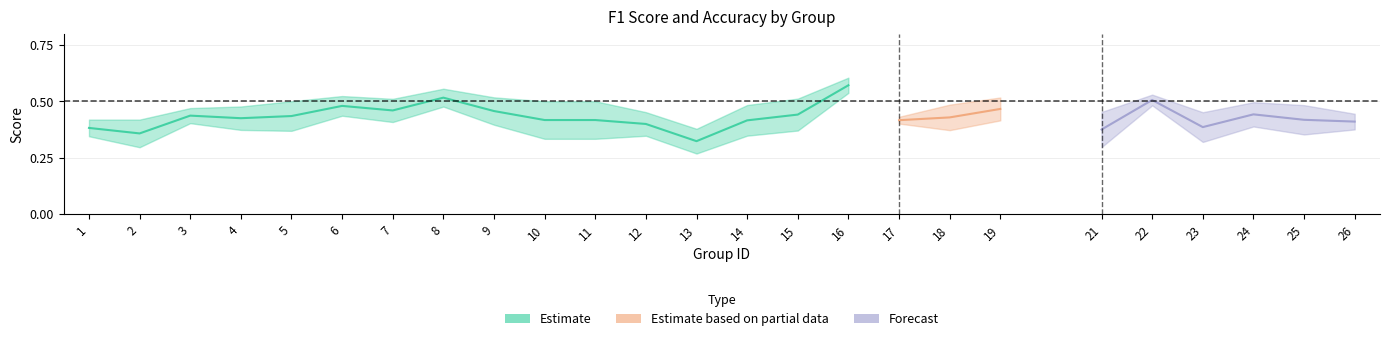

What is the maximum value shown in the chart?

0.6